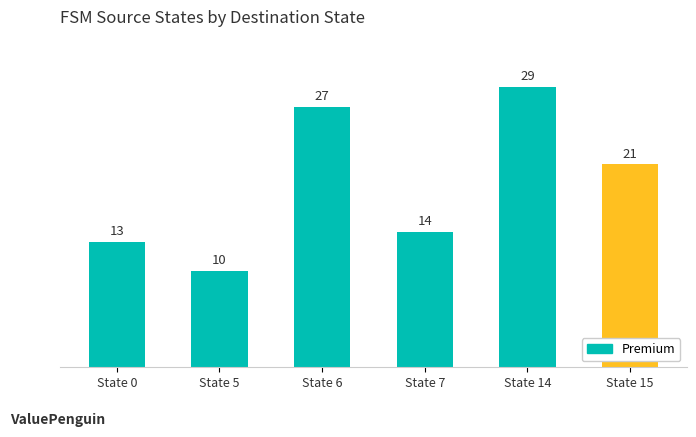

What is the sum of all values?

114